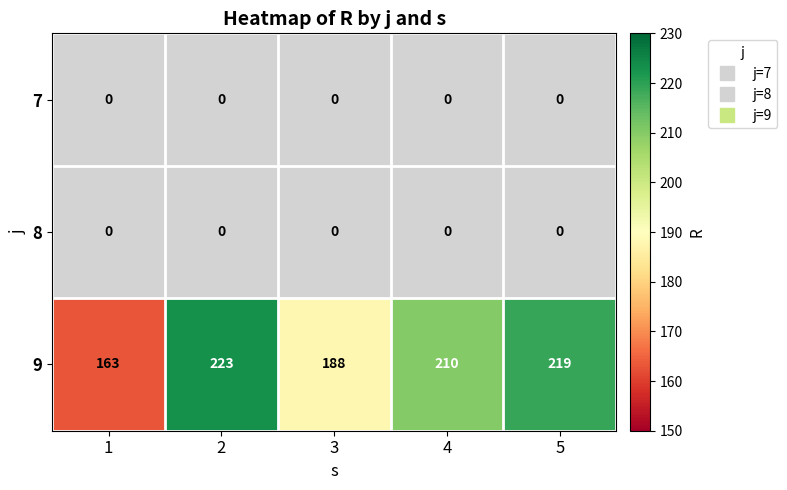

What is the total value across all series at 2?

223